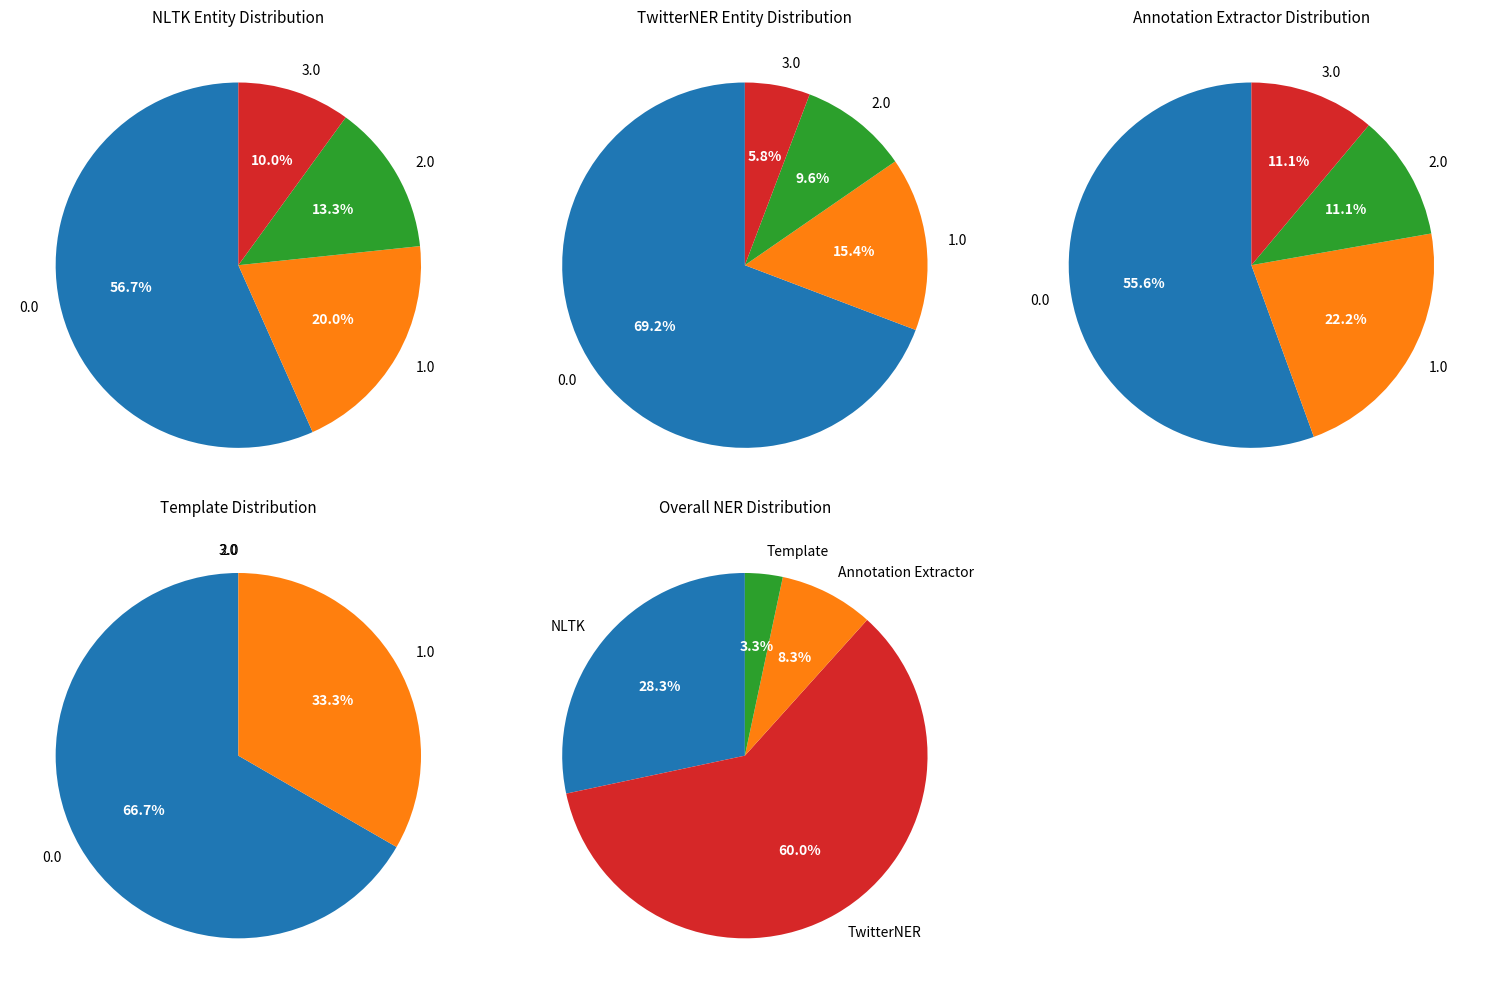

To the nearest percent, what percentage of the pie is Annotation Extractor?

8%